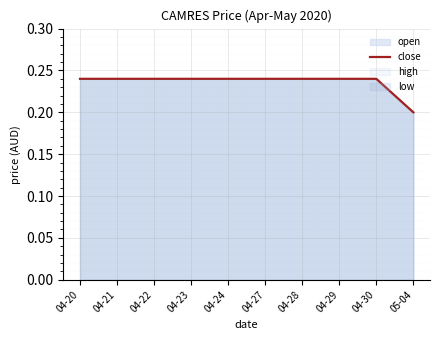

Is it true that the value at 04-30 is 0.4?

False